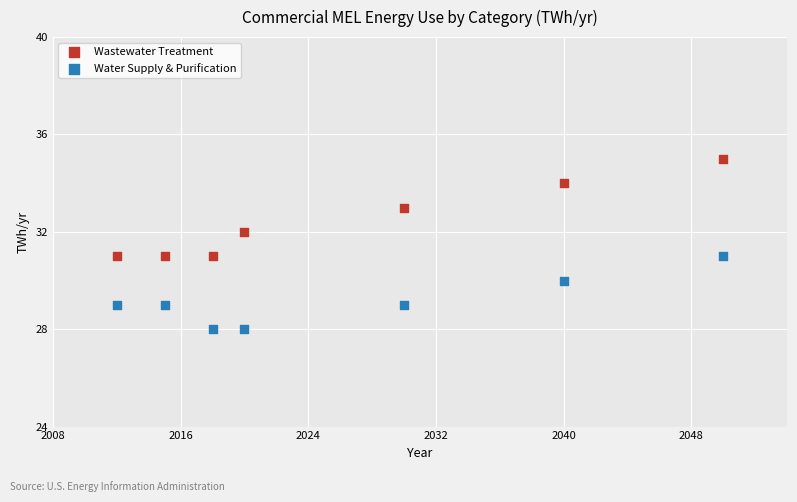

Which series has the largest Y range (max minus min)?

Wastewater Treatment